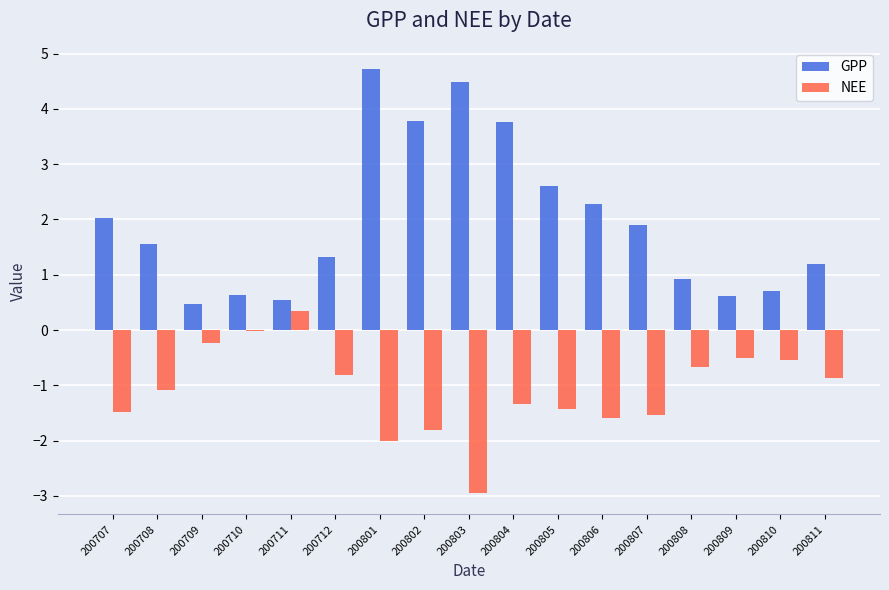

Are the bars horizontal?

No